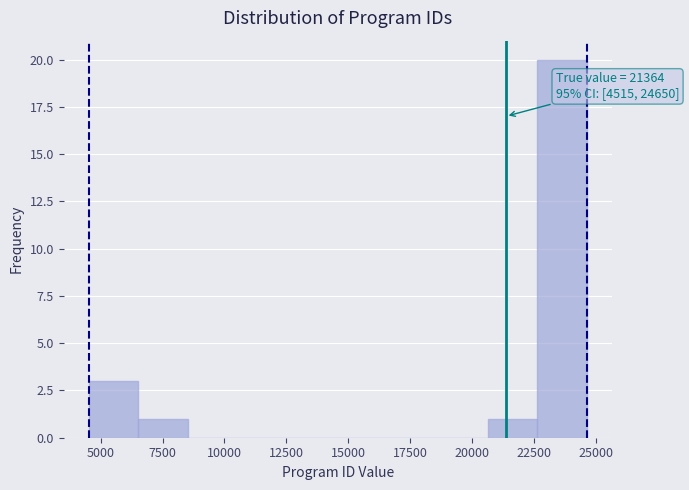

Over which range of the x-axis is the bar tallest?

22500 to 24500